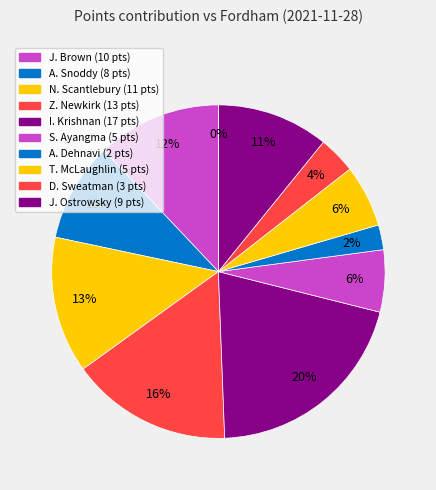

What is the change in value from N. Scantlebury to A. Dehnavi?

-9